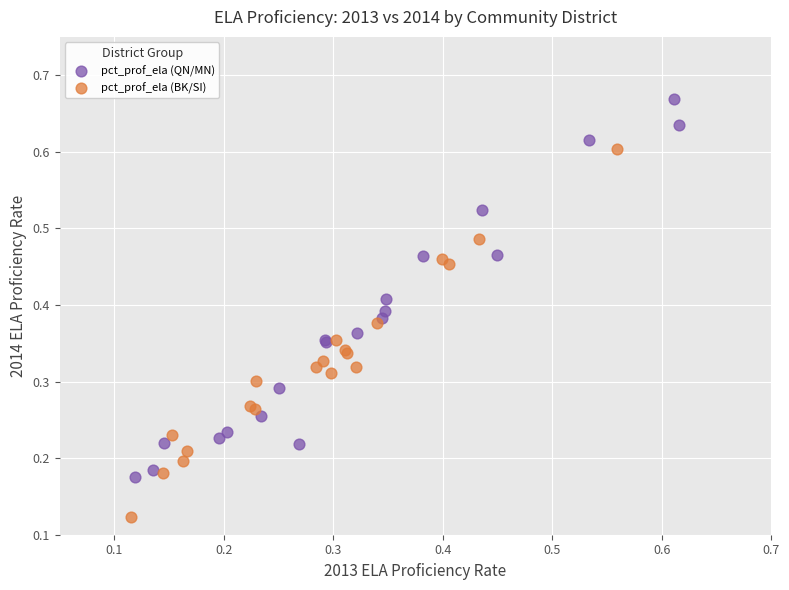

Which series has the widest spread of Y values?

pct_prof_ela (QN/MN)